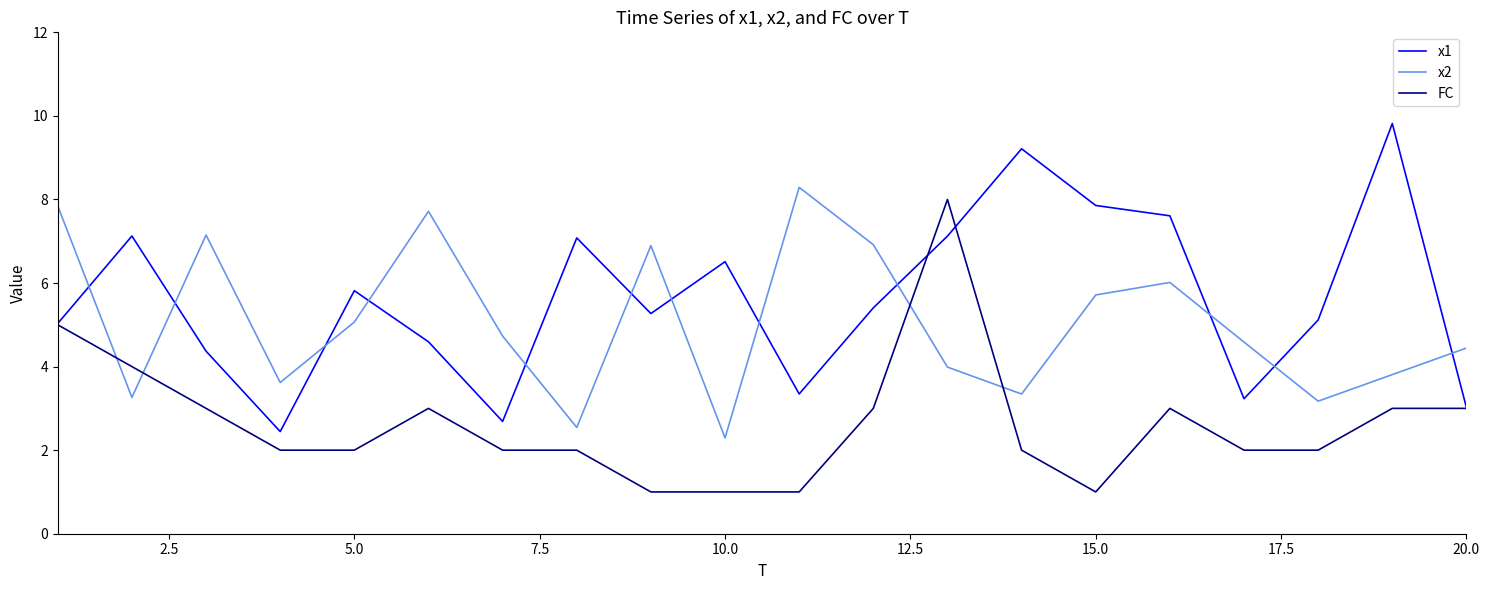

List the series in order of their peak value, highest first.

x1, x2, FC